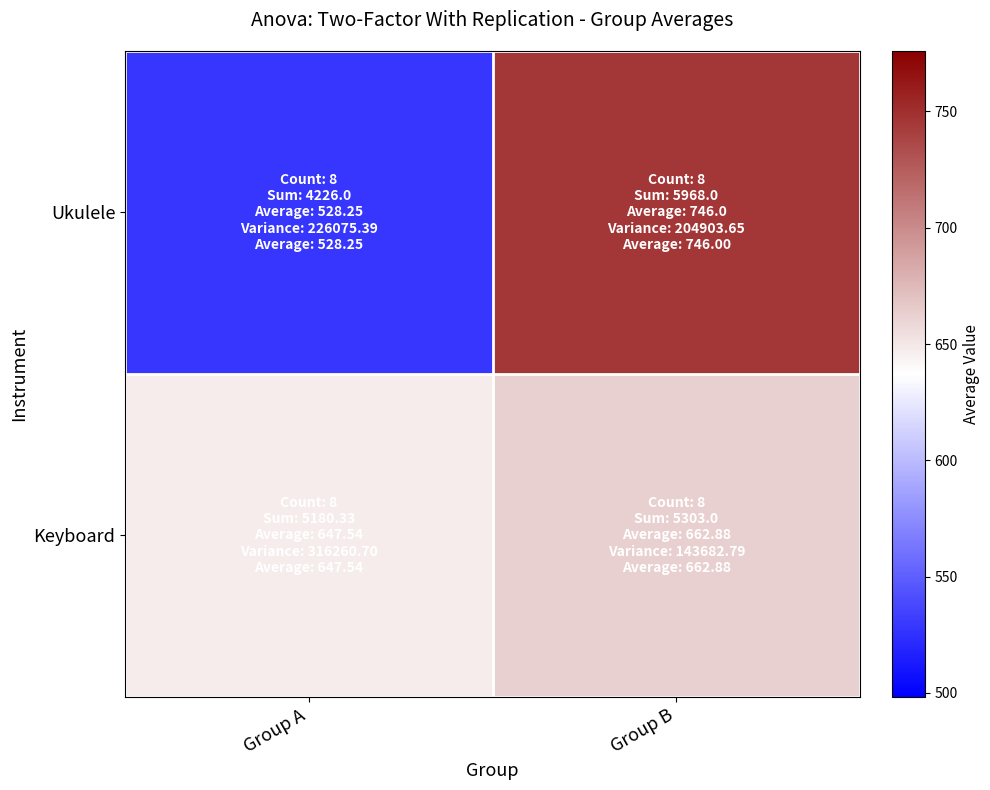

At which category is the sum across all series the highest?

Group B